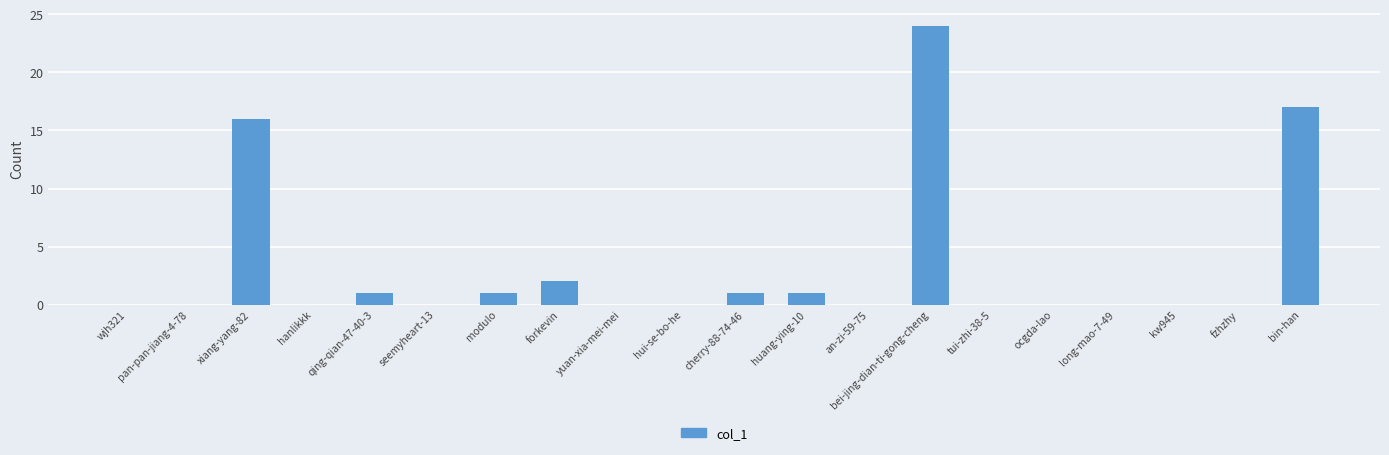

Which has a higher value, tui-zhi-38-5 or qing-qian-47-40-3?

qing-qian-47-40-3